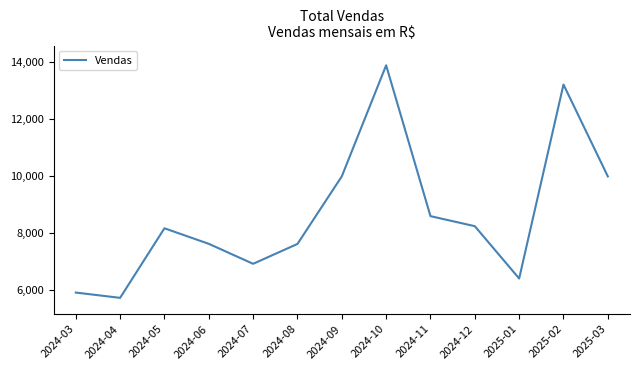

Where is the first local minimum?

2024-04